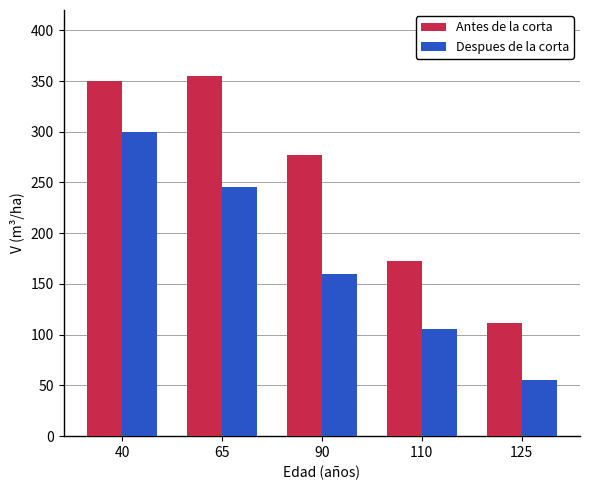

What is the total value across all series at 125?

166.5